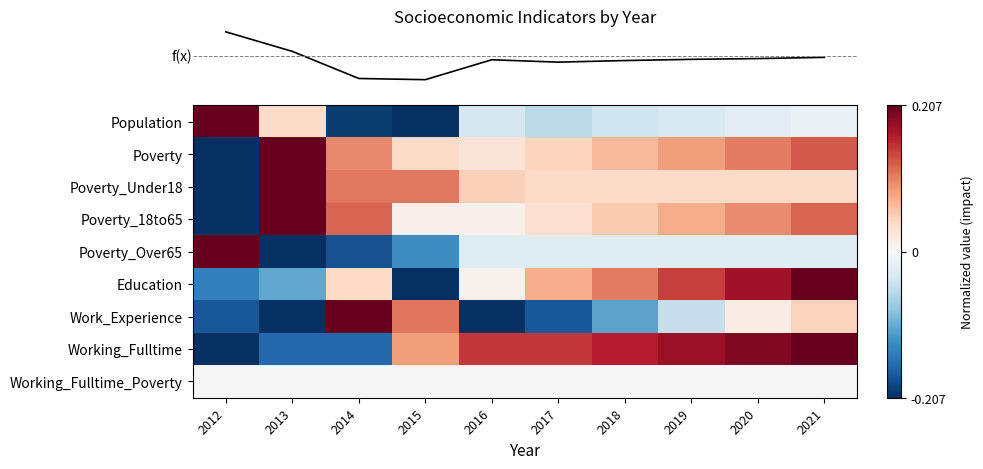

How many categories are shown in the chart?

10